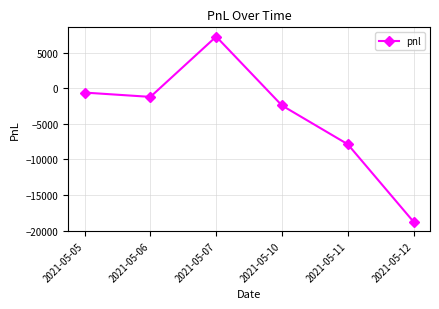

List the labels in order of value, smallest first.

2021-05-12, 2021-05-11, 2021-05-10, 2021-05-06, 2021-05-05, 2021-05-07